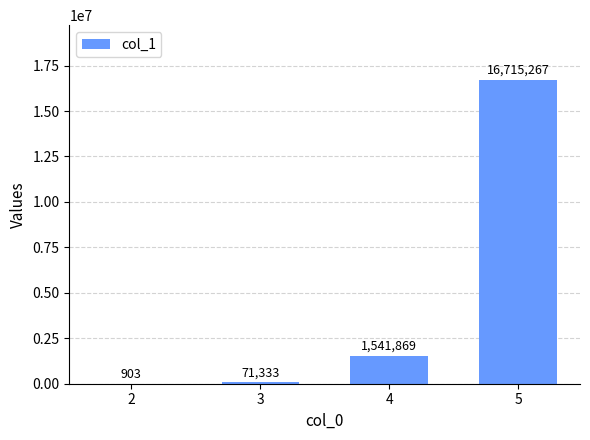

What is the maximum value shown in the chart?

16715267